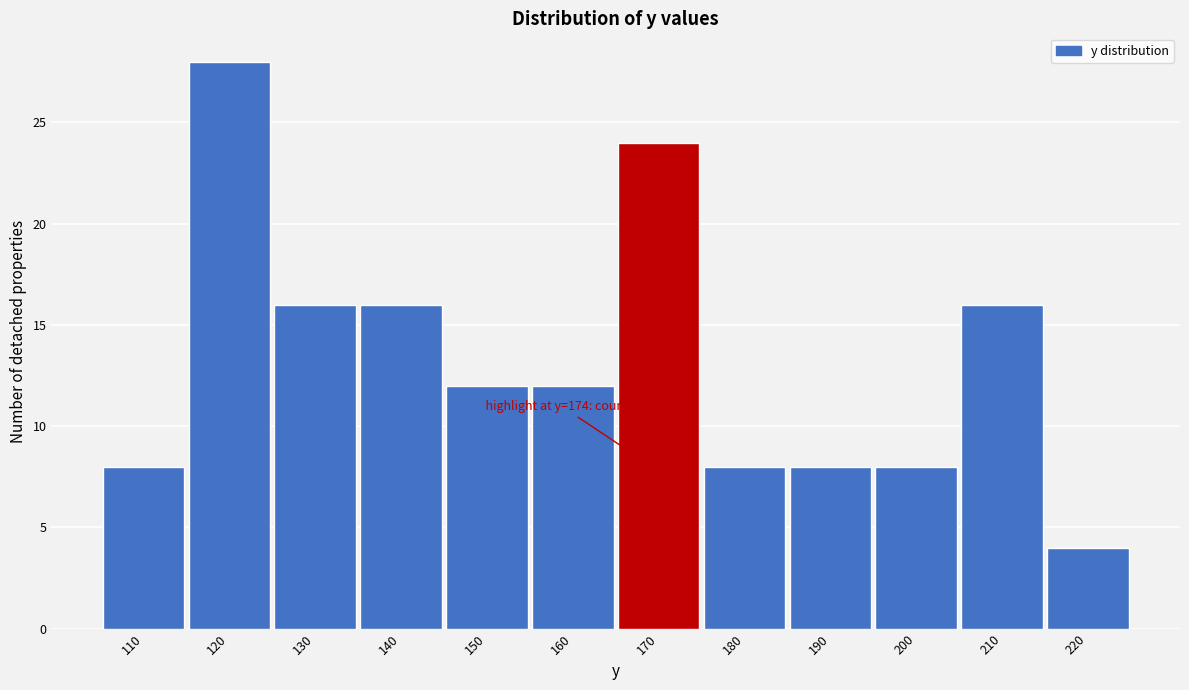

Reading left to right, extract all data points from this chart.

110=8	120=28	130=16	140=16	150=12	160=12	170=24	180=8	190=8	200=8	210=16	220=4